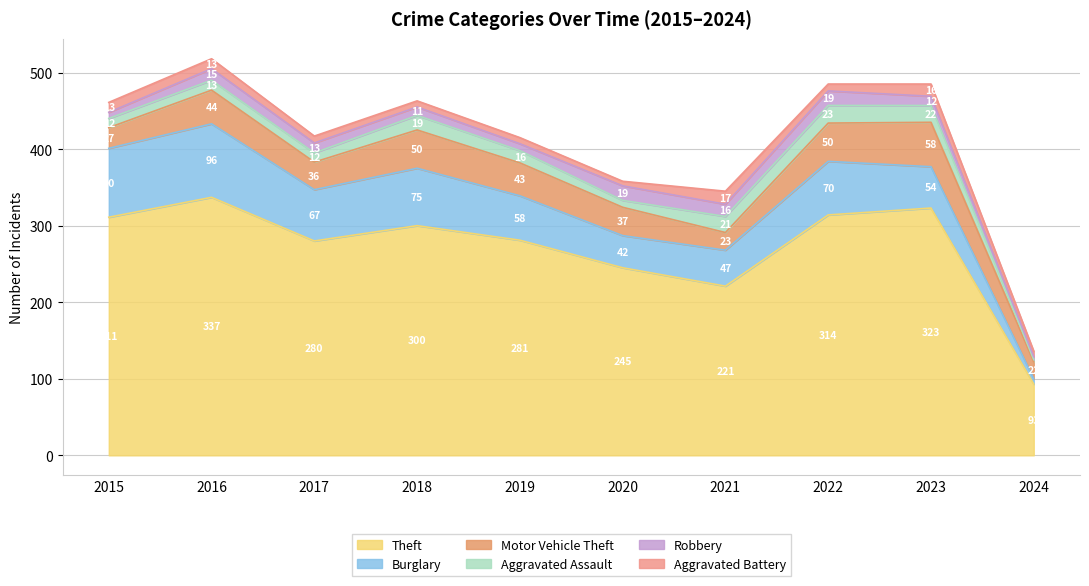

True or false: Aggravated Battery and Aggravated Assault cross at least once.

True